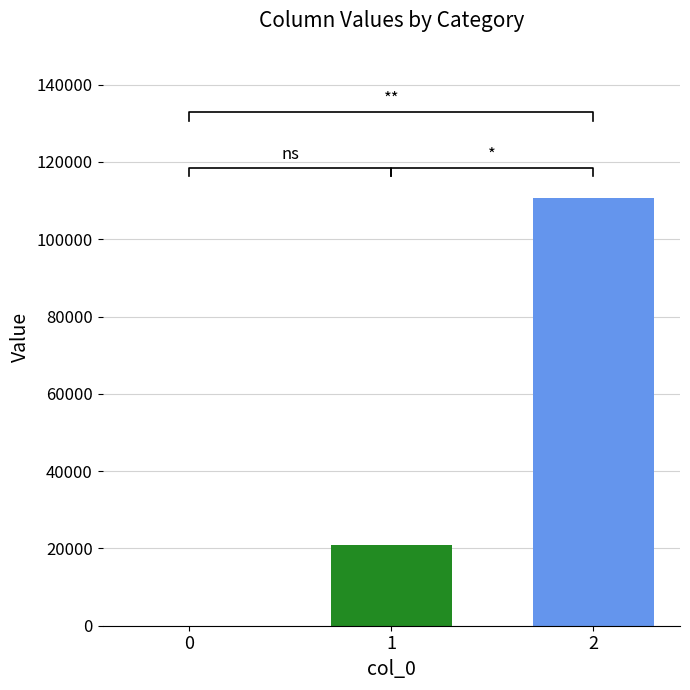

Is it true that the value at 1 is 33650?

False